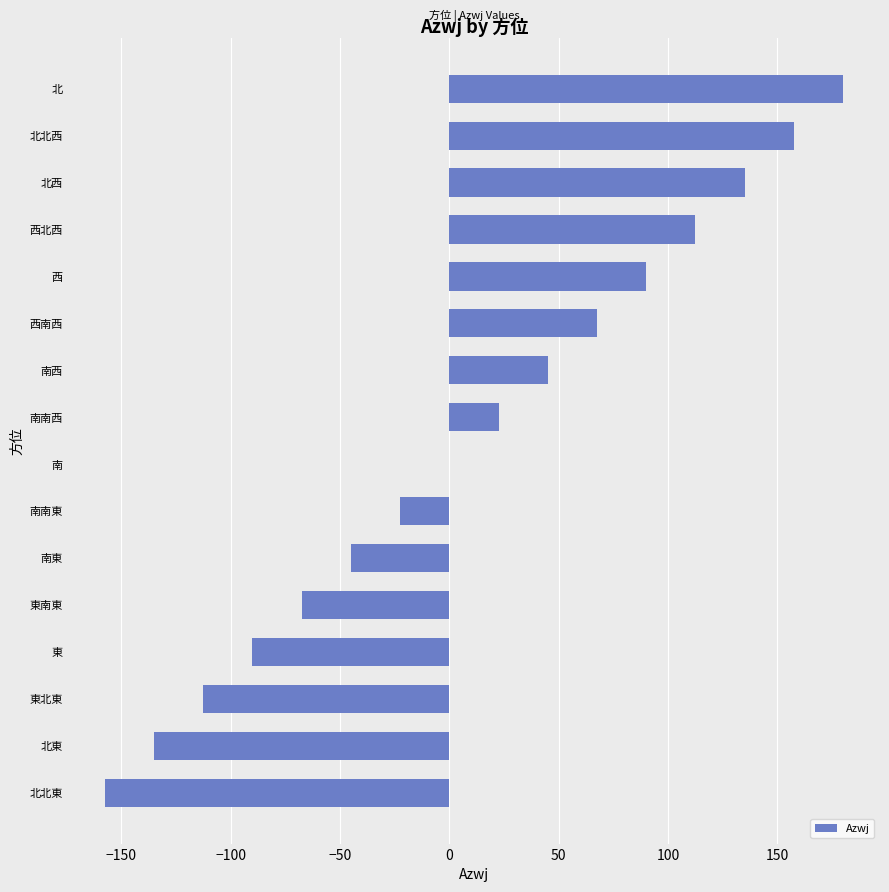

The value at 南 is -157.6. True or false?

False